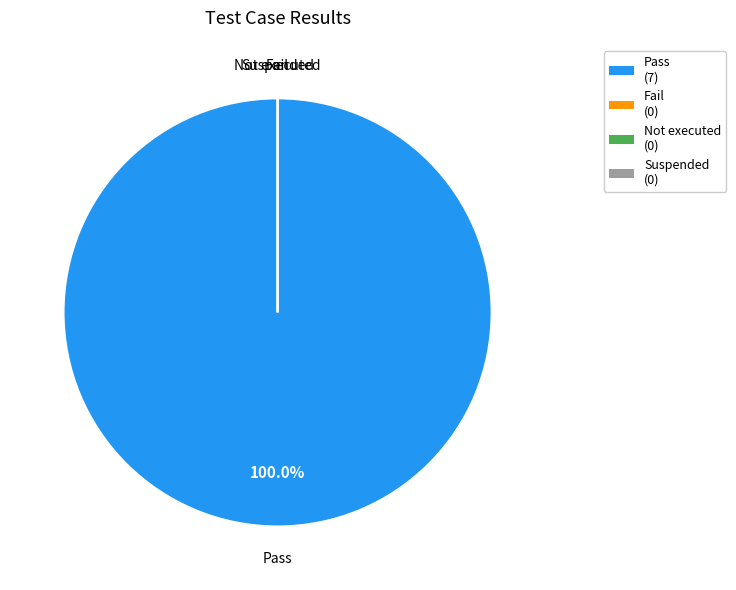

The Pass slice represents 93% of the pie. True or false?

False